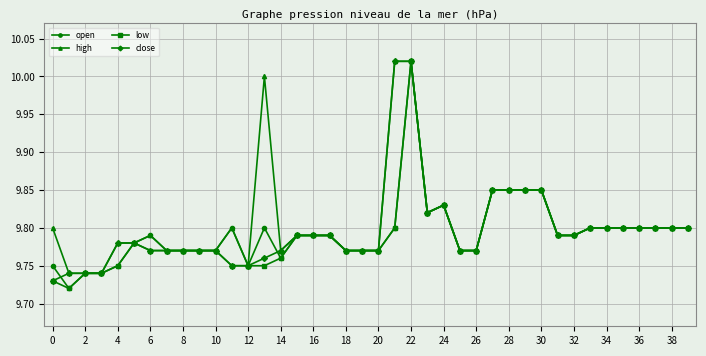

Is the value of low at 2 greater than the value of high at 26?

No